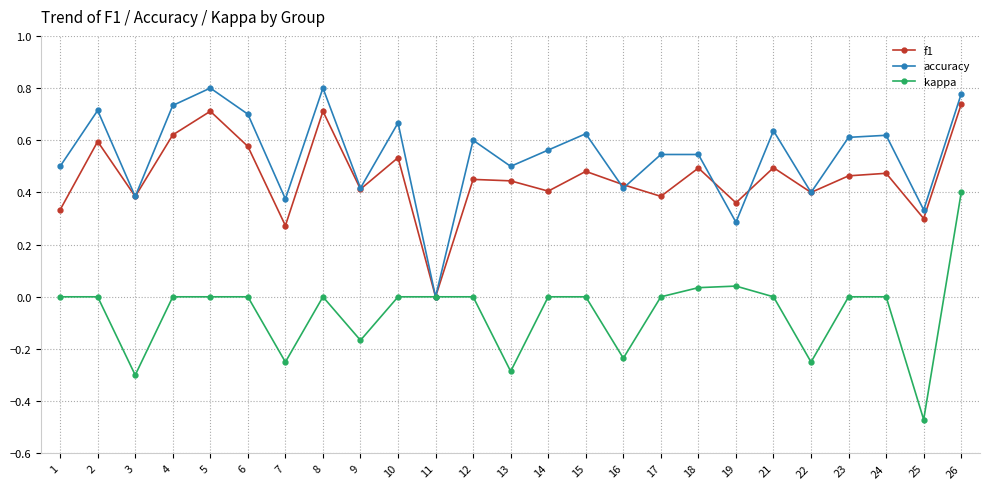

True or false: kappa has a value of -0.1 at 3.

False